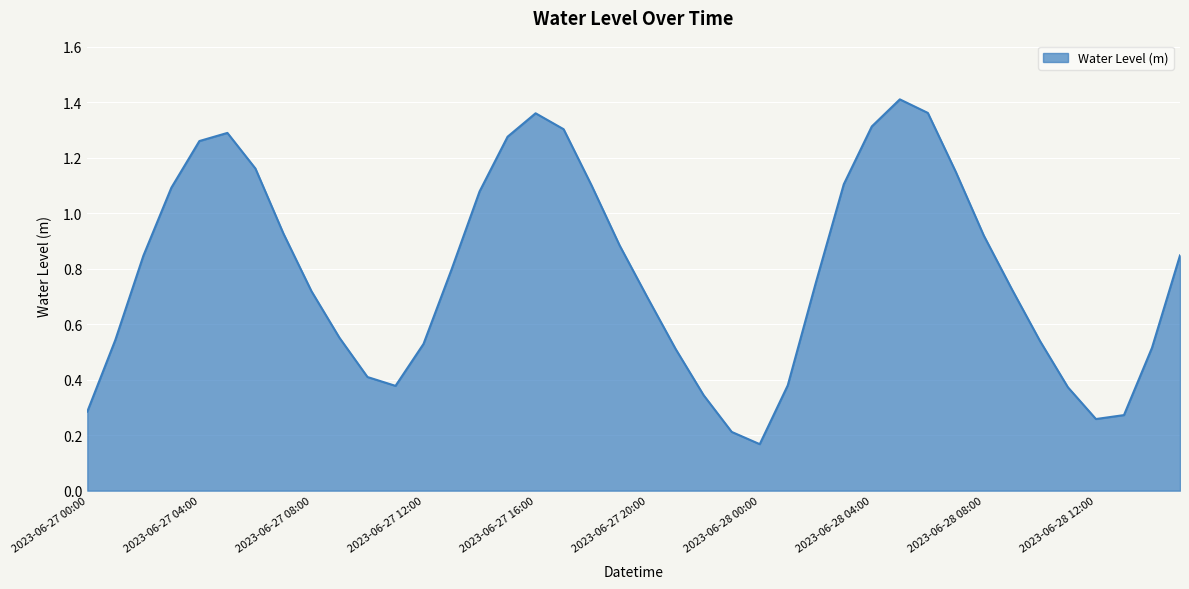

Reading left to right, what are all the values shown in this chart?

2023-06-27 00:00=0.3	2023-06-27 01:00=0.5	2023-06-27 02:00=0.8	2023-06-27 03:00=1.1	2023-06-27 04:00=1.3	2023-06-27 05:00=1.3	2023-06-27 06:00=1.2	2023-06-27 07:00=0.9	2023-06-27 08:00=0.7	2023-06-27 09:00=0.6	2023-06-27 10:00=0.4	2023-06-27 11:00=0.4	2023-06-27 12:00=0.5	2023-06-27 13:00=0.8	2023-06-27 14:00=1.1	2023-06-27 15:00=1.3	2023-06-27 16:00=1.4	2023-06-27 17:00=1.3	2023-06-27 18:00=1.1	2023-06-27 19:00=0.9	2023-06-27 20:00=0.7	2023-06-27 21:00=0.5	2023-06-27 22:00=0.3	2023-06-27 23:00=0.2	2023-06-28 00:00=0.2	2023-06-28 01:00=0.4	2023-06-28 02:00=0.7	2023-06-28 03:00=1.1	2023-06-28 04:00=1.3	2023-06-28 05:00=1.4	2023-06-28 06:00=1.4	2023-06-28 07:00=1.1	2023-06-28 08:00=0.9	2023-06-28 09:00=0.7	2023-06-28 10:00=0.5	2023-06-28 11:00=0.4	2023-06-28 12:00=0.3	2023-06-28 13:00=0.3	2023-06-28 14:00=0.5	2023-06-28 15:00=0.8